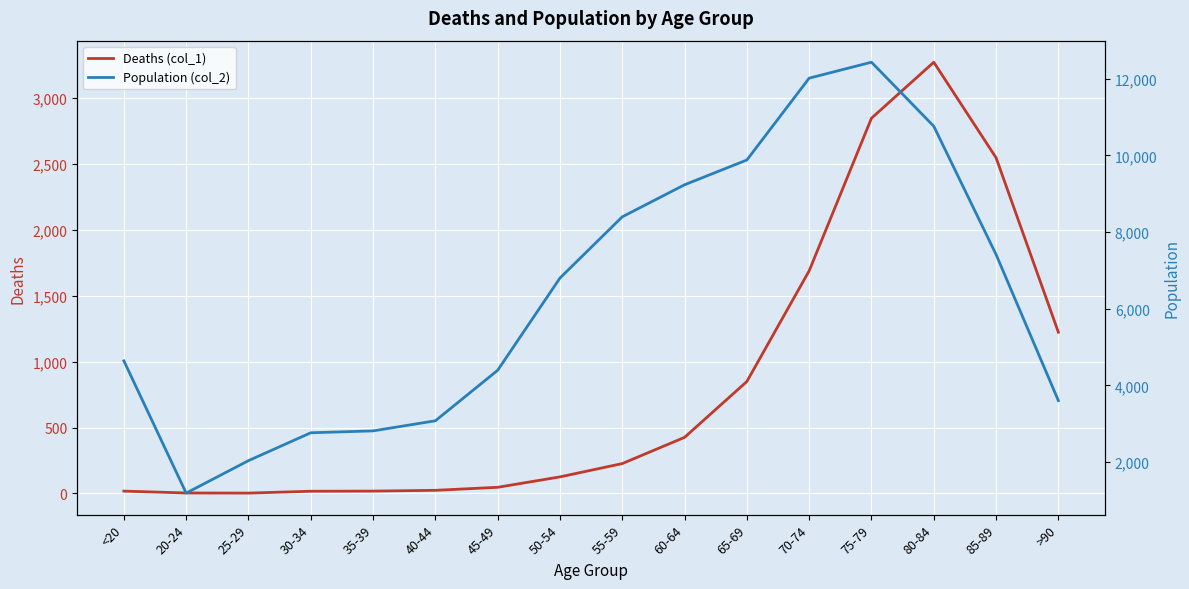

What are all the series names shown in the legend?

Deaths (col_1), Population (col_2)